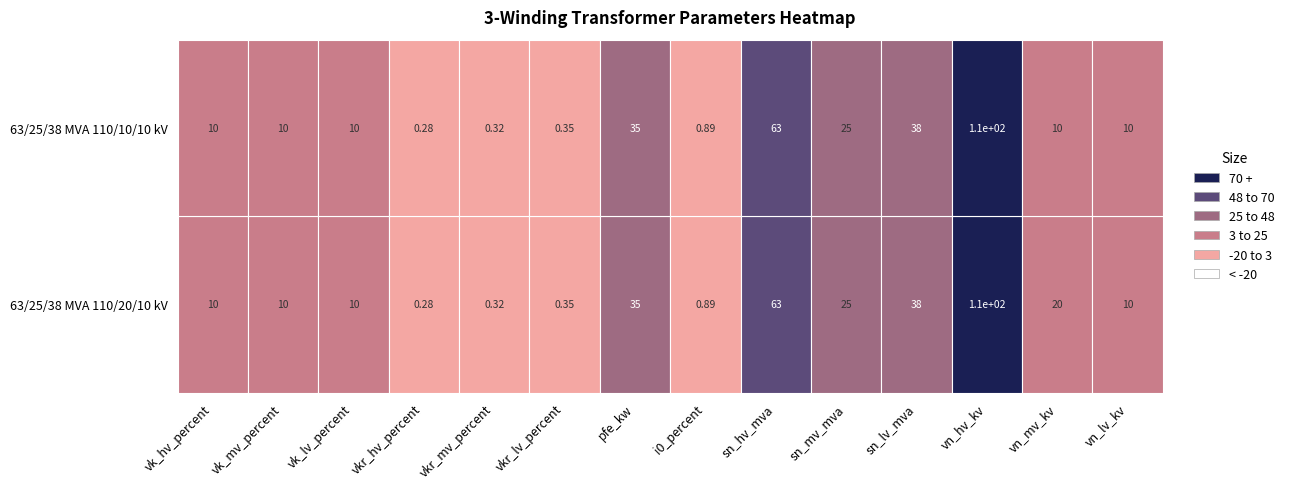

What is the smallest value displayed?

0.3